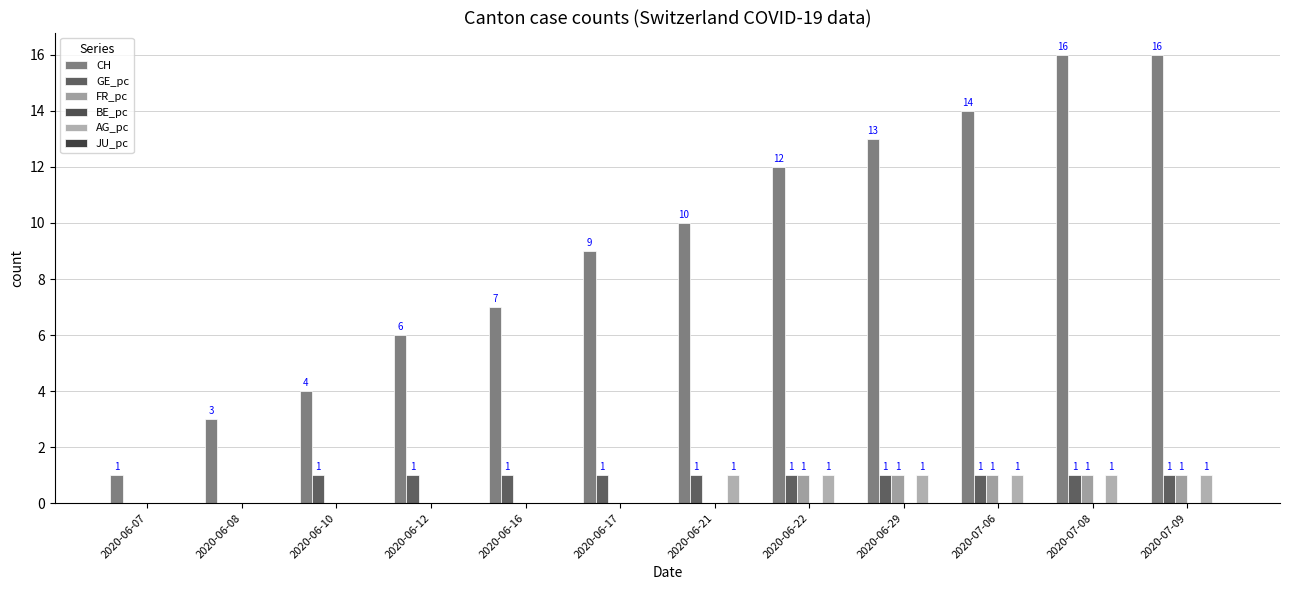

Count the number of data series in this chart.

4